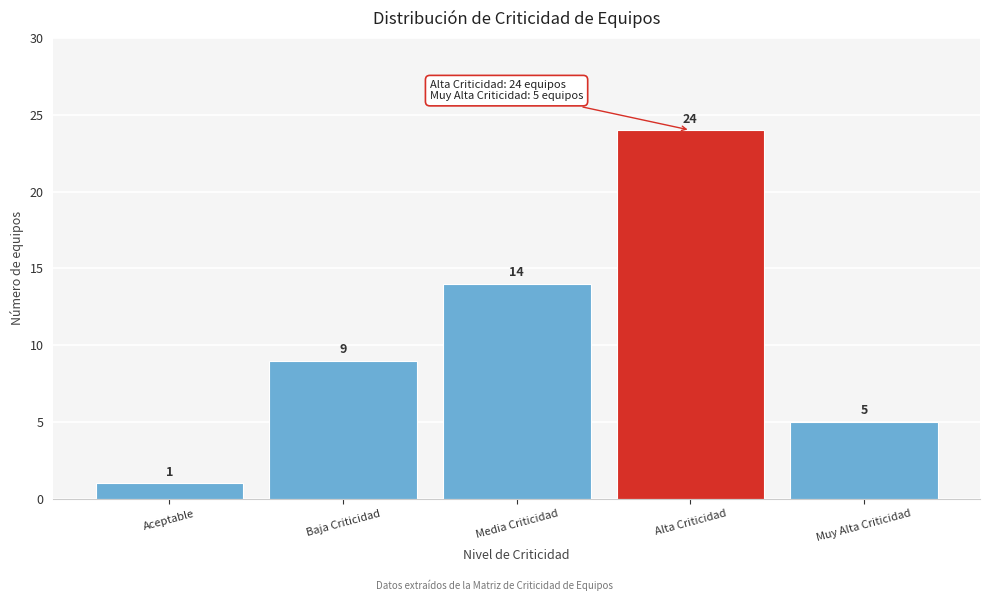

Reading left to right, list all the values displayed in this chart.

1	9	14	24	5